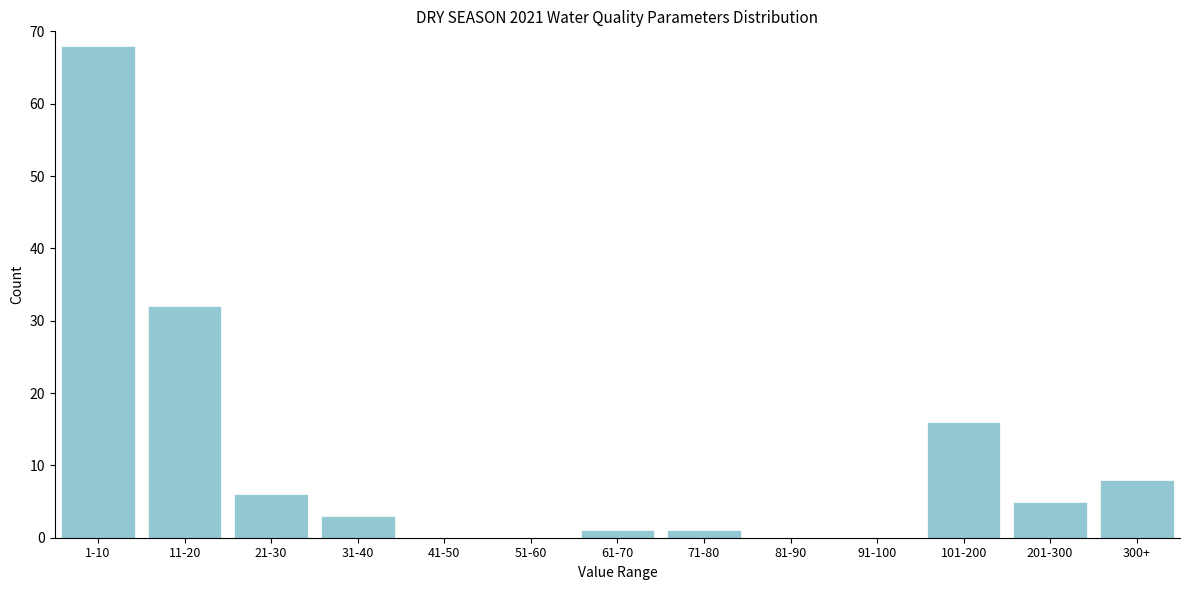

Reading left to right, transcribe all the data shown in this chart.

1-10=68	11-20=32	21-30=6	31-40=3	41-50=0	51-60=0	61-70=1	71-80=1	81-90=0	91-100=0	101-200=16	201-300=5	300+=8